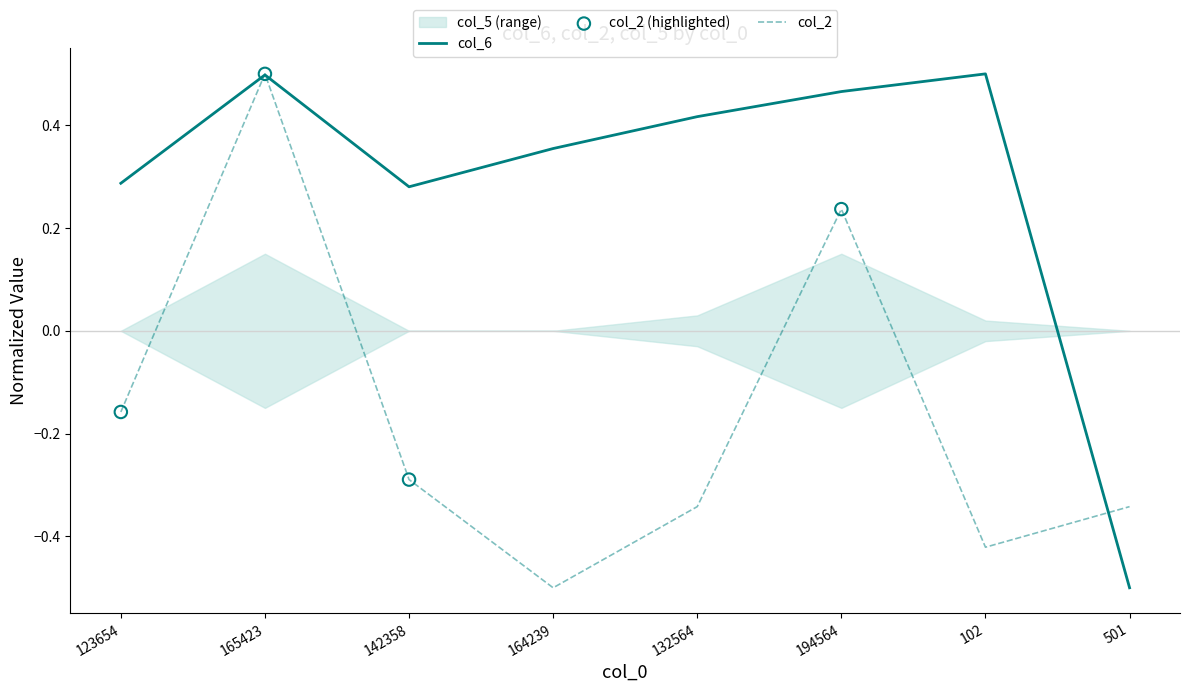

At which category is the sum across all series the highest?

165423